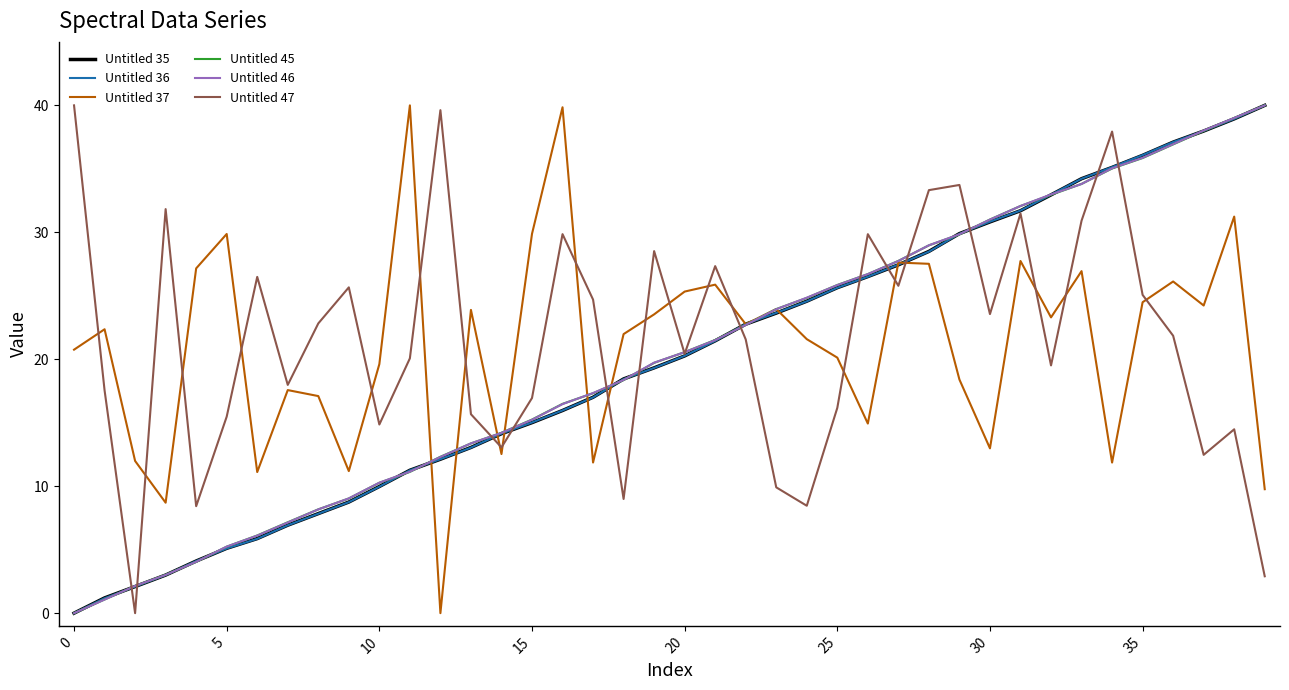

What is the difference between the maximum and minimum values in the Untitled 36 series?

40.0